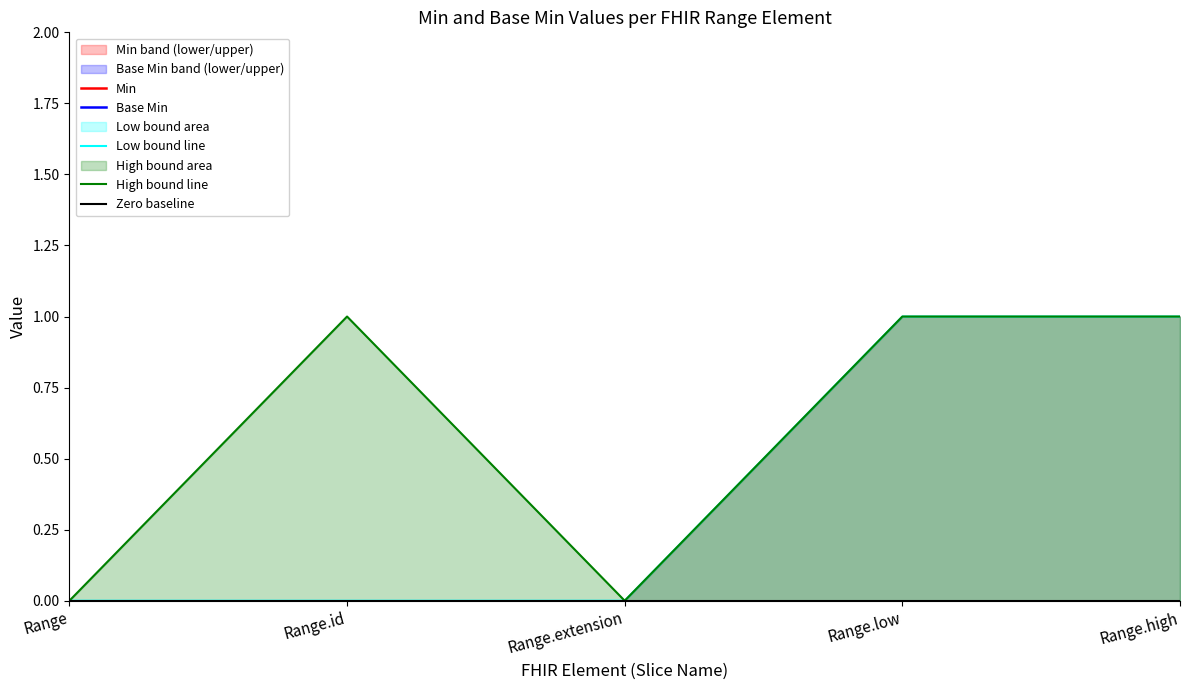

Count the Low bound line values in the range 0 to 1.

5